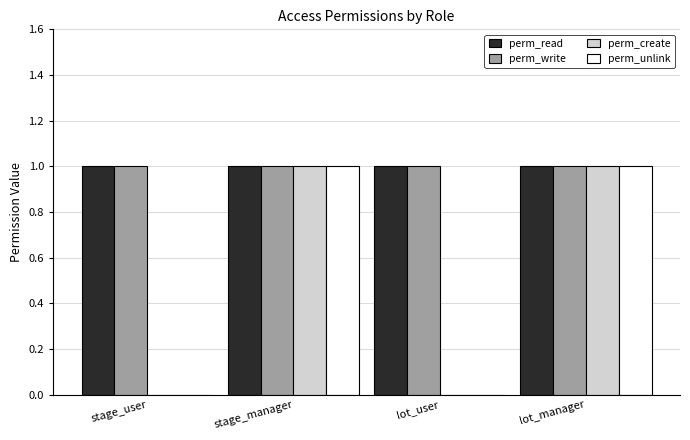

What is the sum of all perm_read values?

4